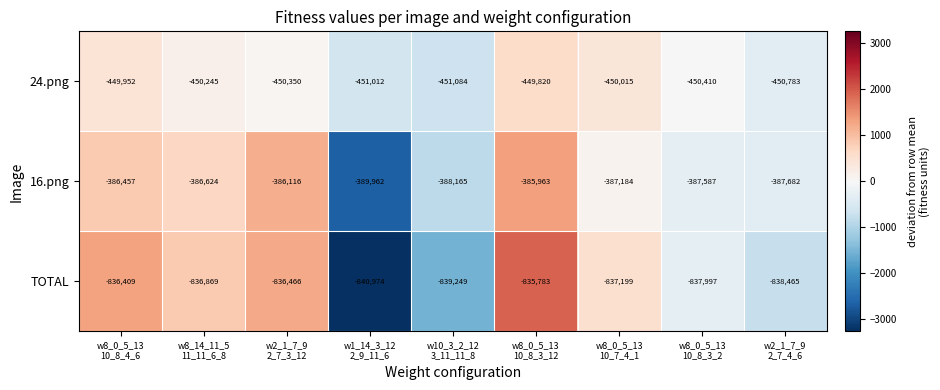

List the series in order of their peak value, lowest first.

TOTAL, 24.png, 16.png